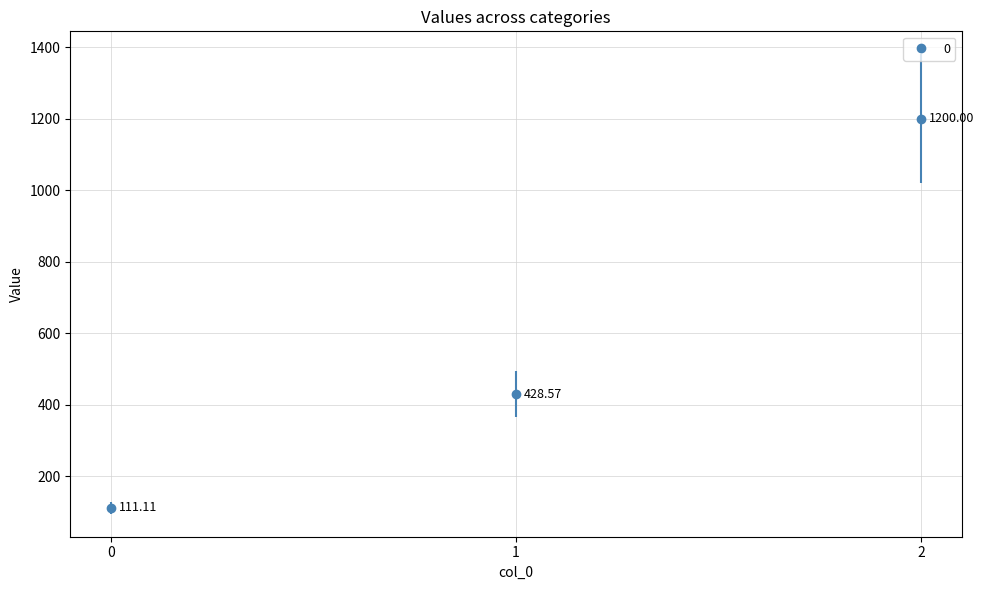

True or false: the data shows 197.4 at 0.

False